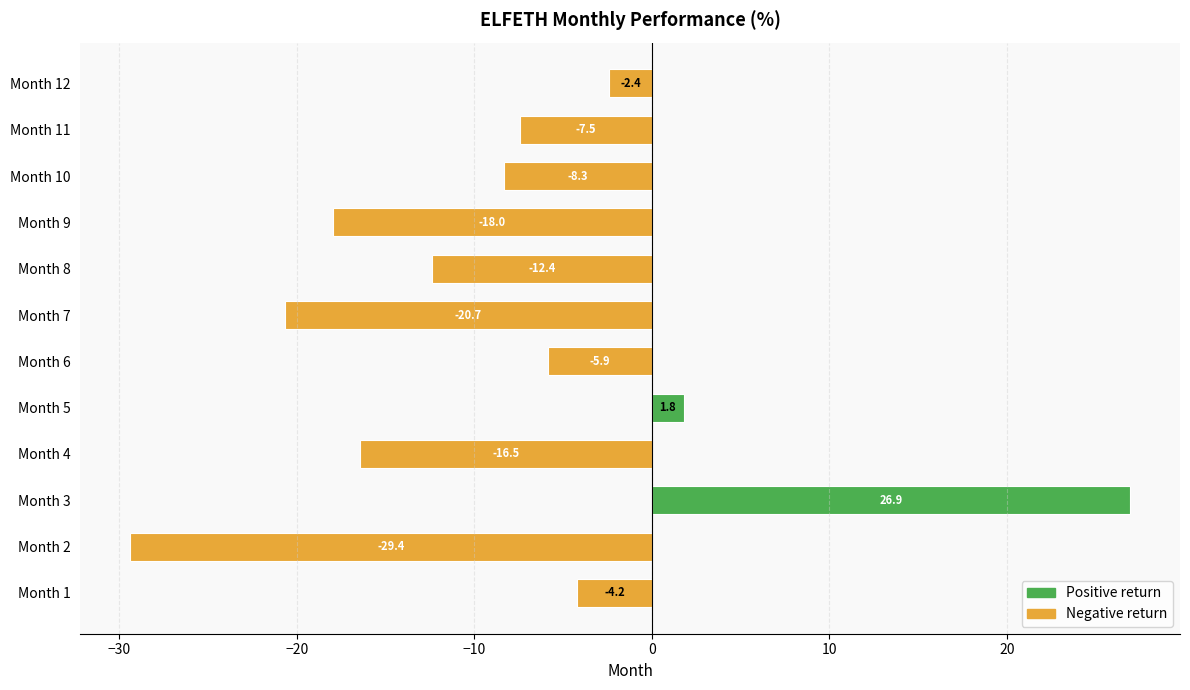

What is the maximum value shown in the chart?

26.9